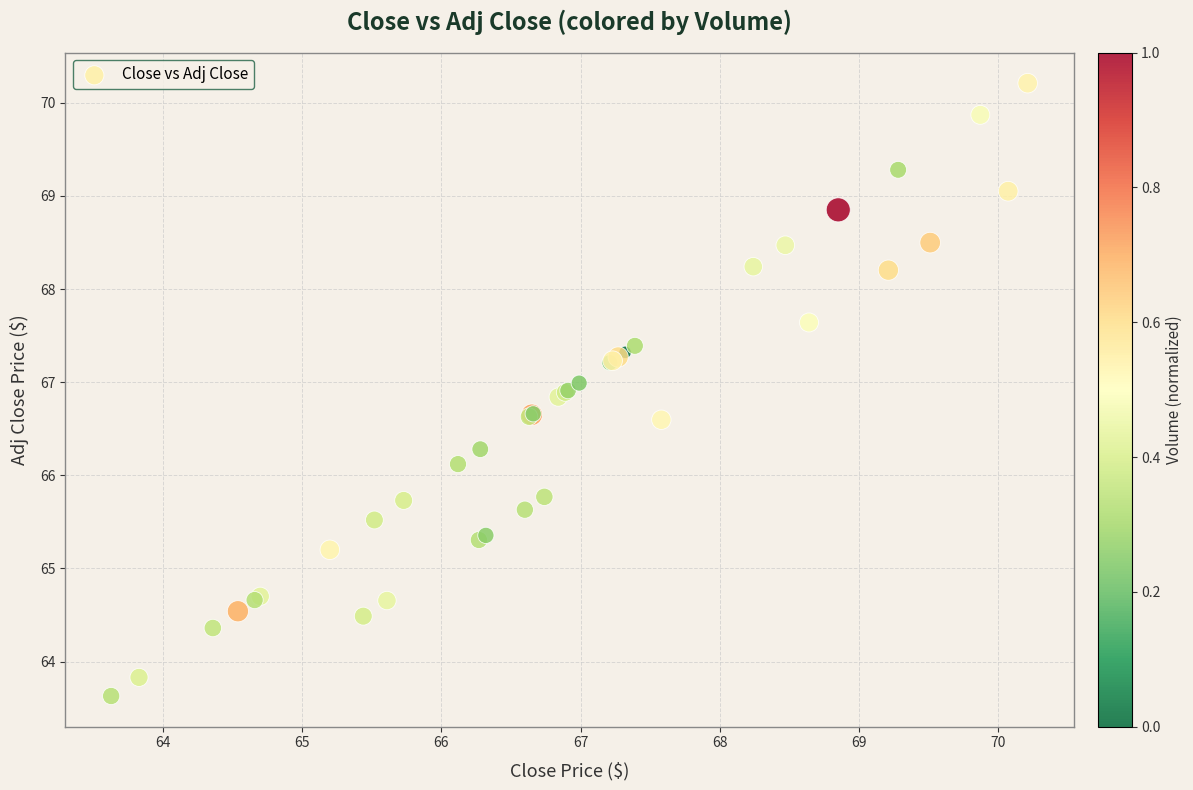

What Y value in the scatter plot is closest to 66?

66.1